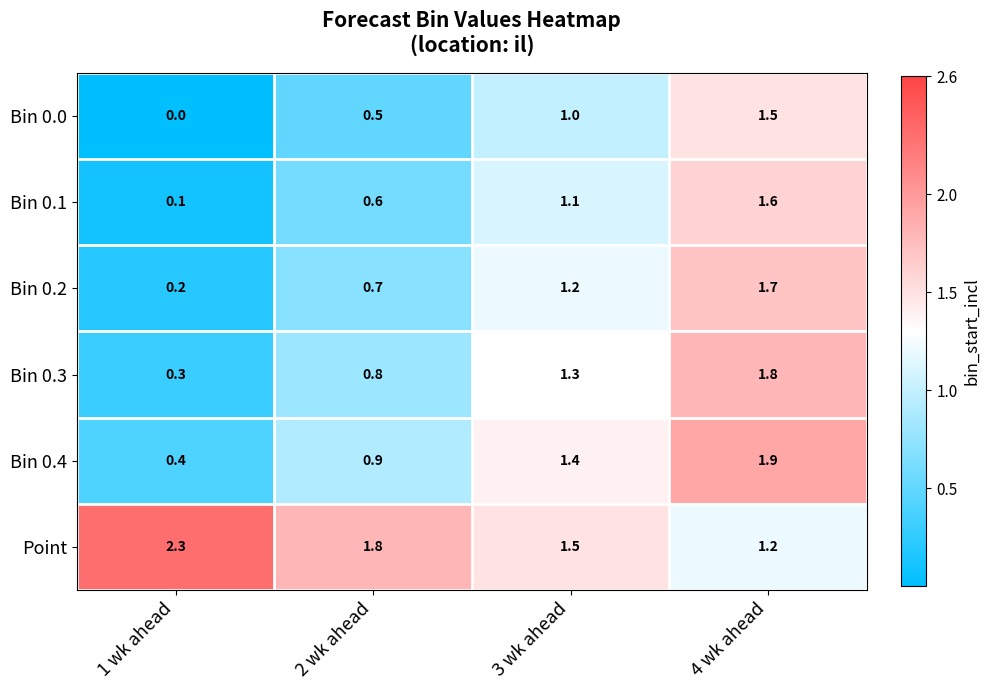

Reading left to right, list all the values displayed in this chart.

Bin 0.0: 0.0	0.5	1.0	1.5
Bin 0.1: 0.1	0.6	1.1	1.6
Bin 0.2: 0.2	0.7	1.2	1.7
Bin 0.3: 0.3	0.8	1.3	1.8
Bin 0.4: 0.4	0.9	1.4	1.9
Point: 2.3	1.8	1.5	1.2